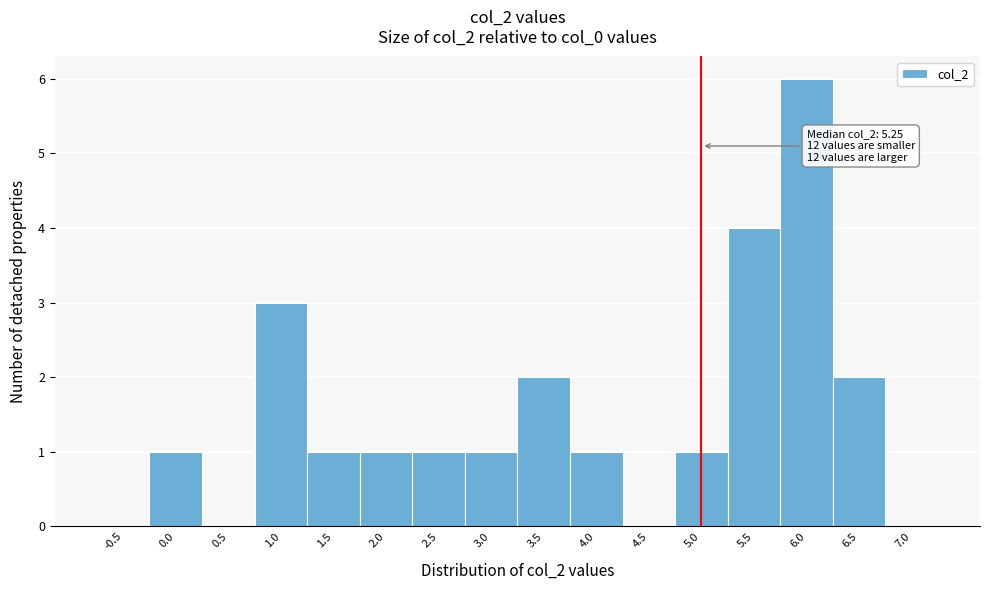

Reading right to left, transcribe all the data shown in this chart.

7.0=0	6.5=2	6.0=6	5.5=4	5.0=1	4.5=0	4.0=1	3.5=2	3.0=1	2.5=1	2.0=1	1.5=1	1.0=3	0.5=0	0.0=1	-0.5=0